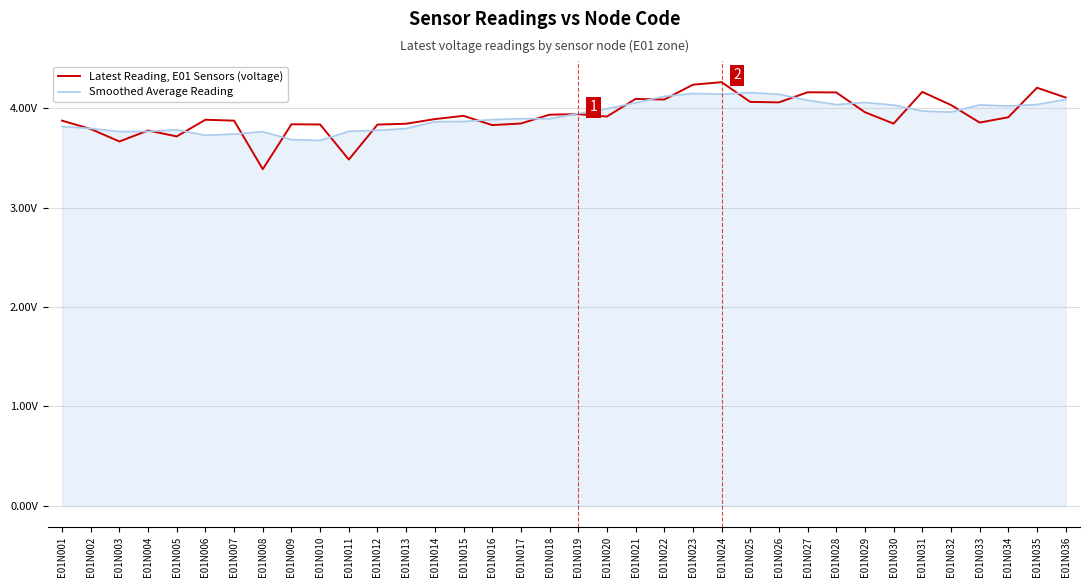

True or false: Latest Reading, E01 Sensors (voltage) has more than 2 interior local peaks.

True